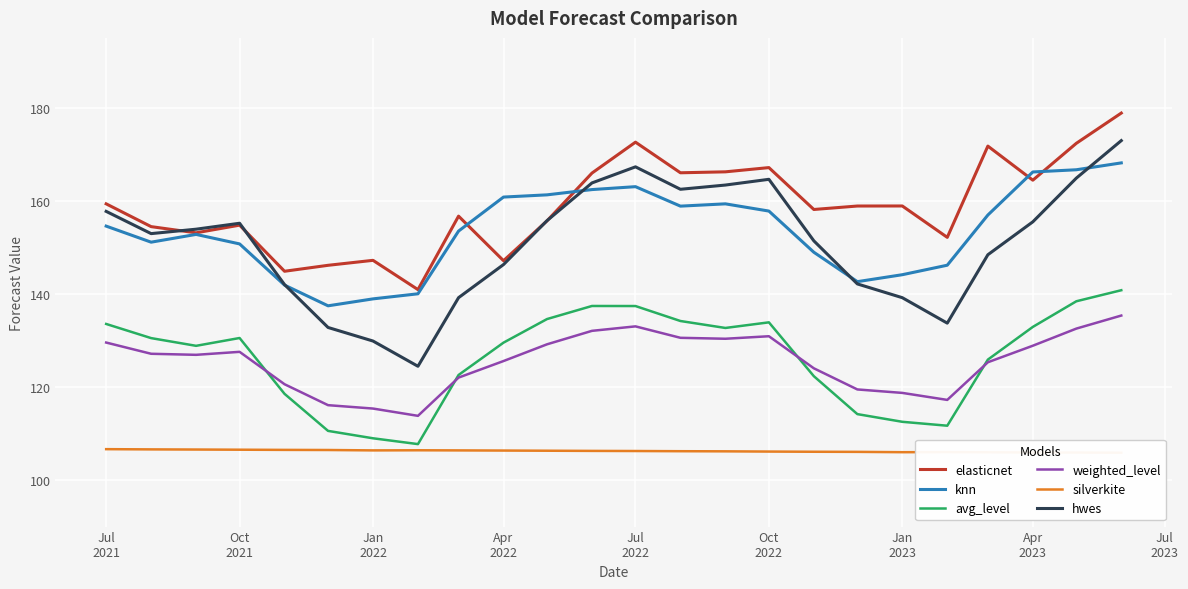

What is the lowest value of the weighted_level series?

113.8